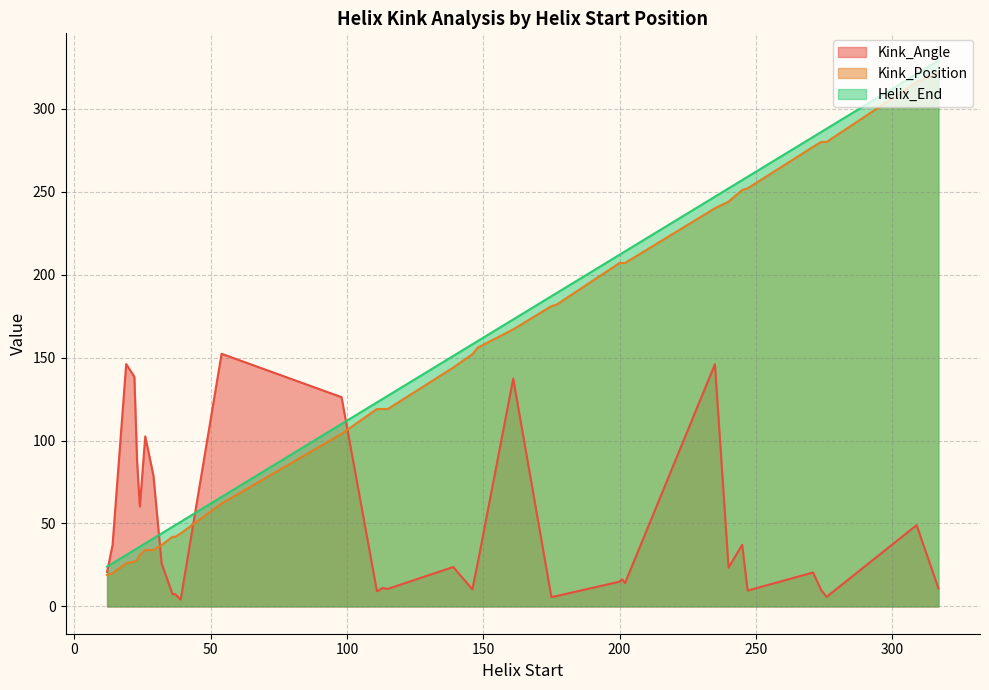

At which category is the sum across all series the highest?

309